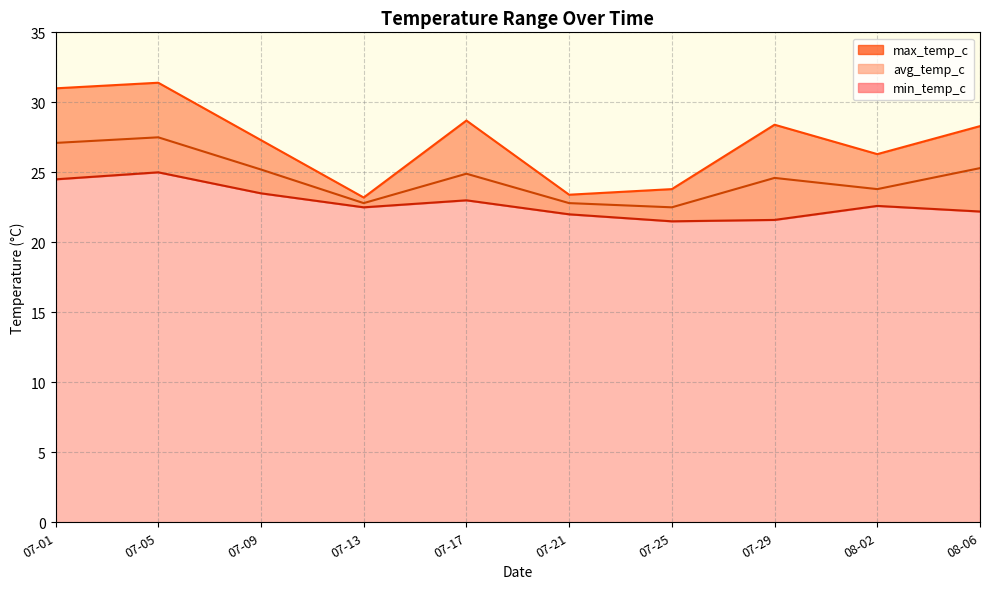

The max_temp_c series shows 27.3 at 07-09. True or false?

True